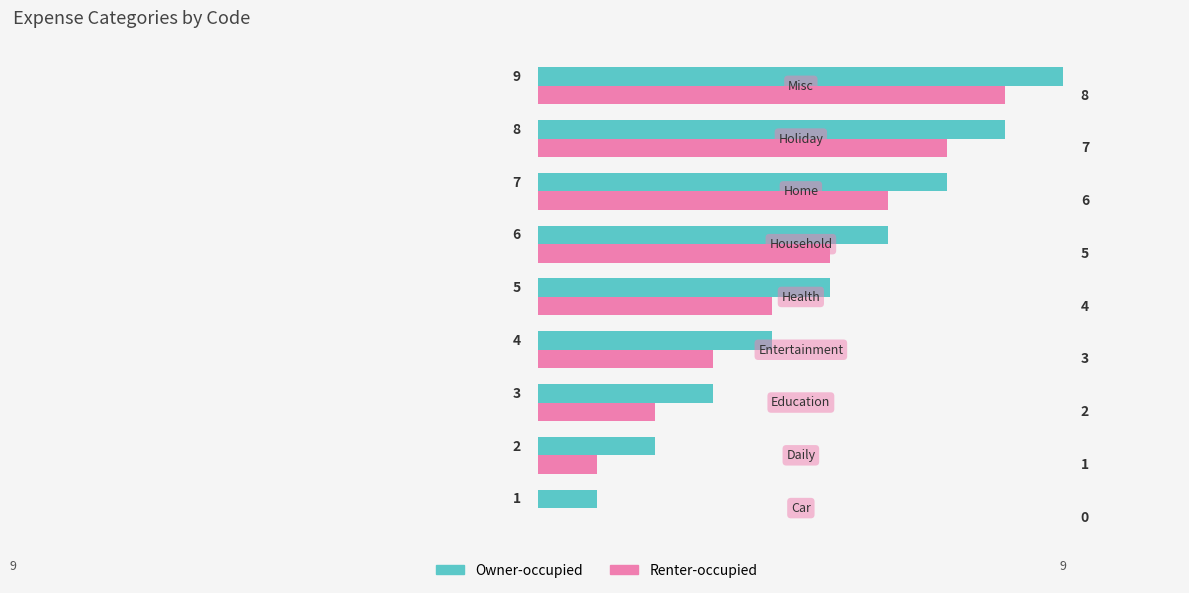

What are all the series names shown in the legend?

Owner-occupied, Renter-occupied